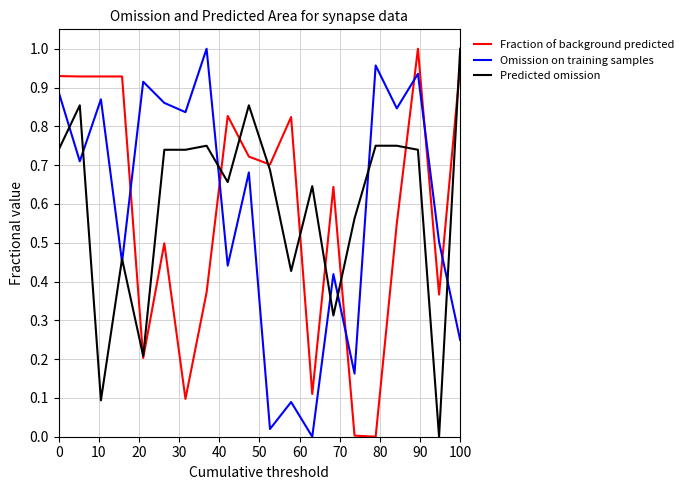

Which series ends up on top after the final intersection of Fraction of background predicted and Omission on training samples?

Fraction of background predicted